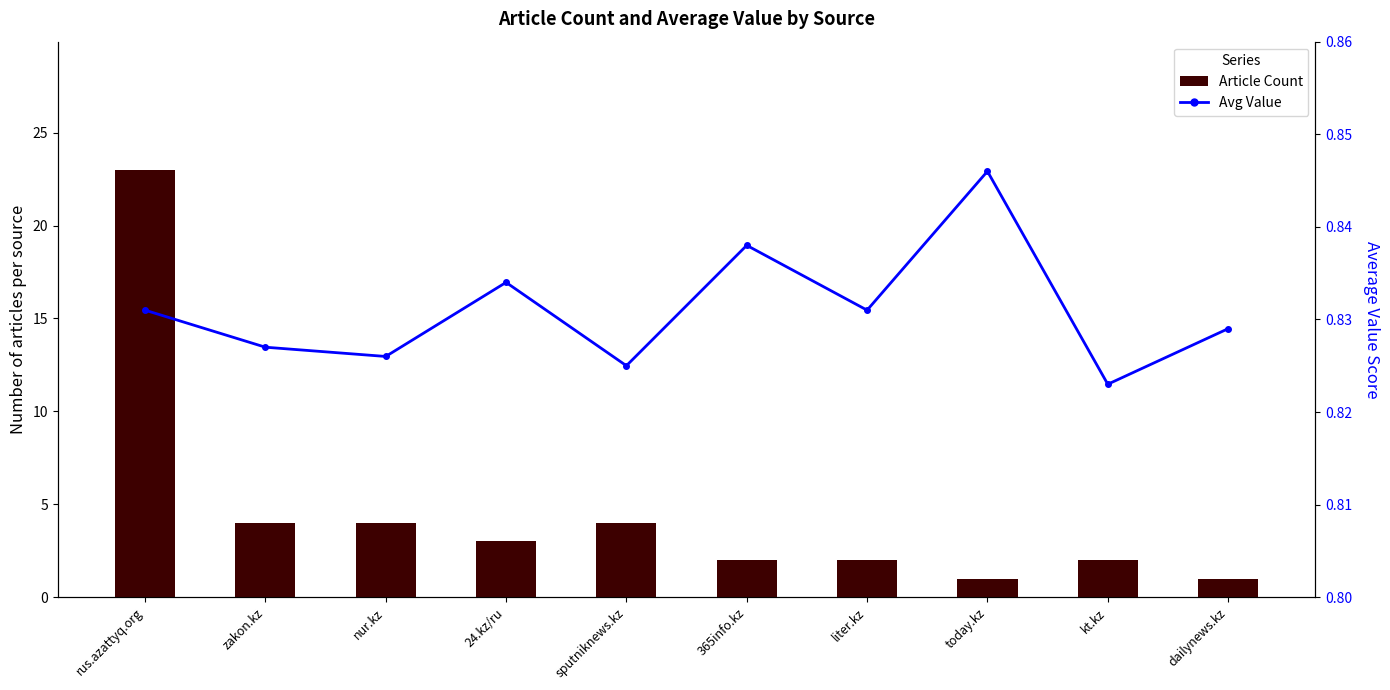

Reading right to left, list all the values displayed in this chart.

Article Count: dailynews.kz=1.0	kt.kz=2.0	today.kz=1.0	liter.kz=2.0	365info.kz=2.0	sputniknews.kz=4.0	24.kz/ru=3.0	nur.kz=4.0	zakon.kz=4.0	rus.azattyq.org=23.0
Avg Value: dailynews.kz=0.8	kt.kz=0.8	today.kz=0.8	liter.kz=0.8	365info.kz=0.8	sputniknews.kz=0.8	24.kz/ru=0.8	nur.kz=0.8	zakon.kz=0.8	rus.azattyq.org=0.8